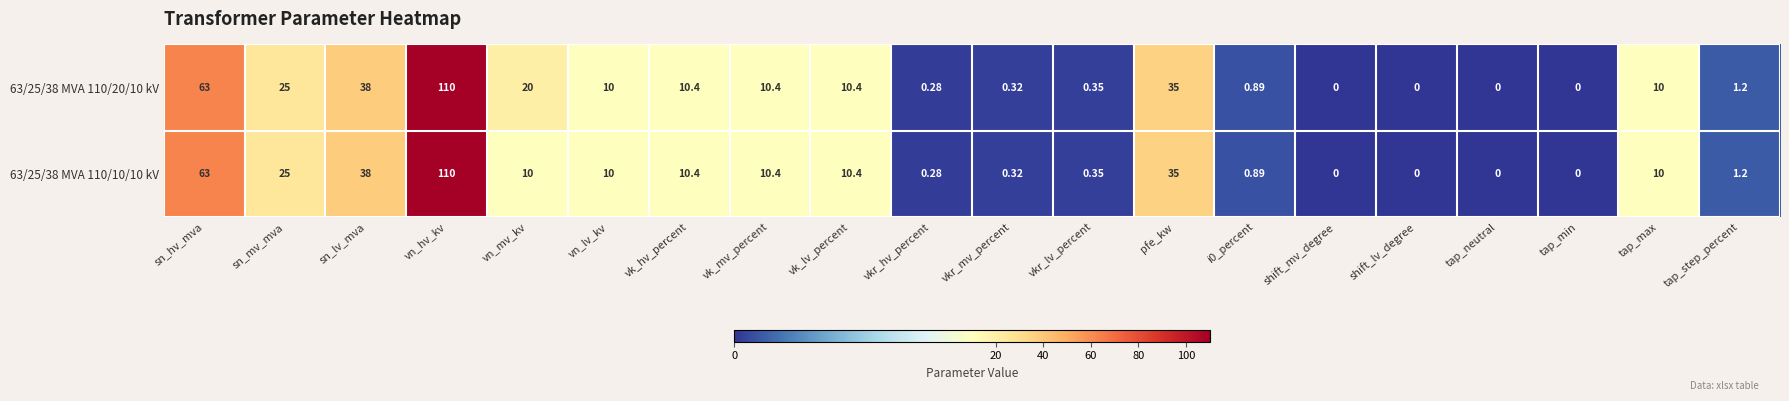

Which category has the highest value in the 63/25/38 MVA 110/20/10 kV series?

vn_hv_kv